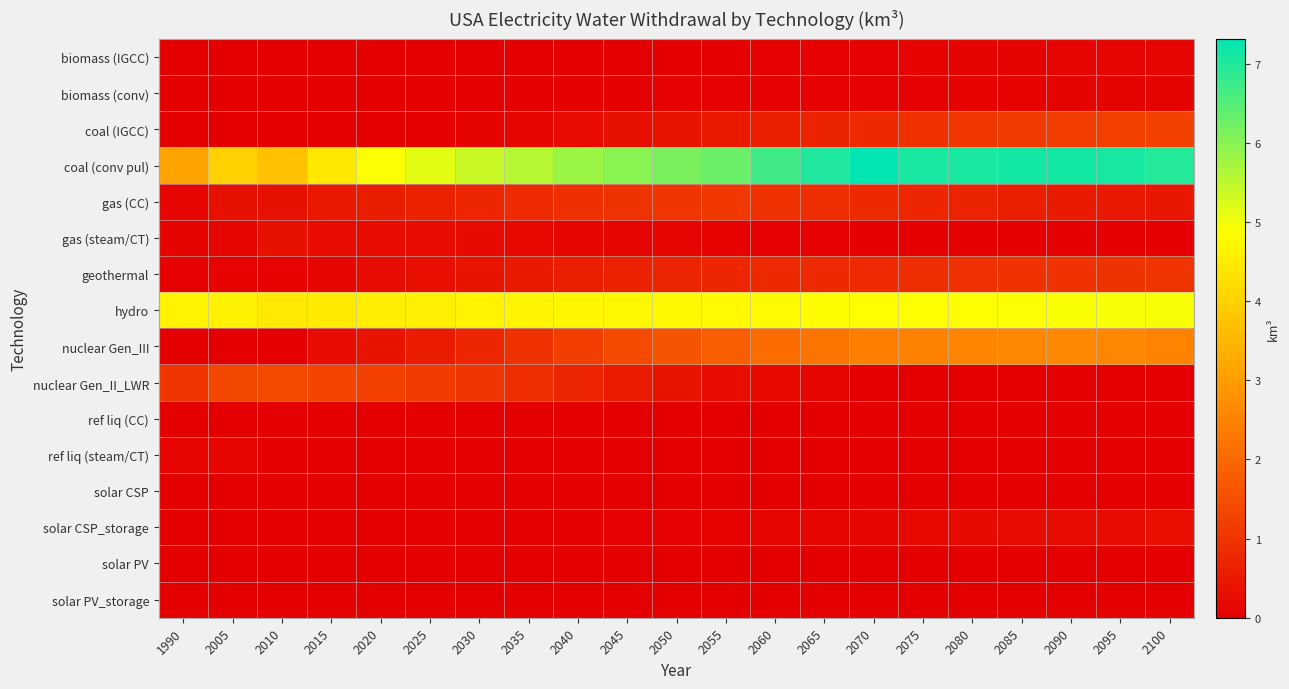

How many series are shown in this chart?

16